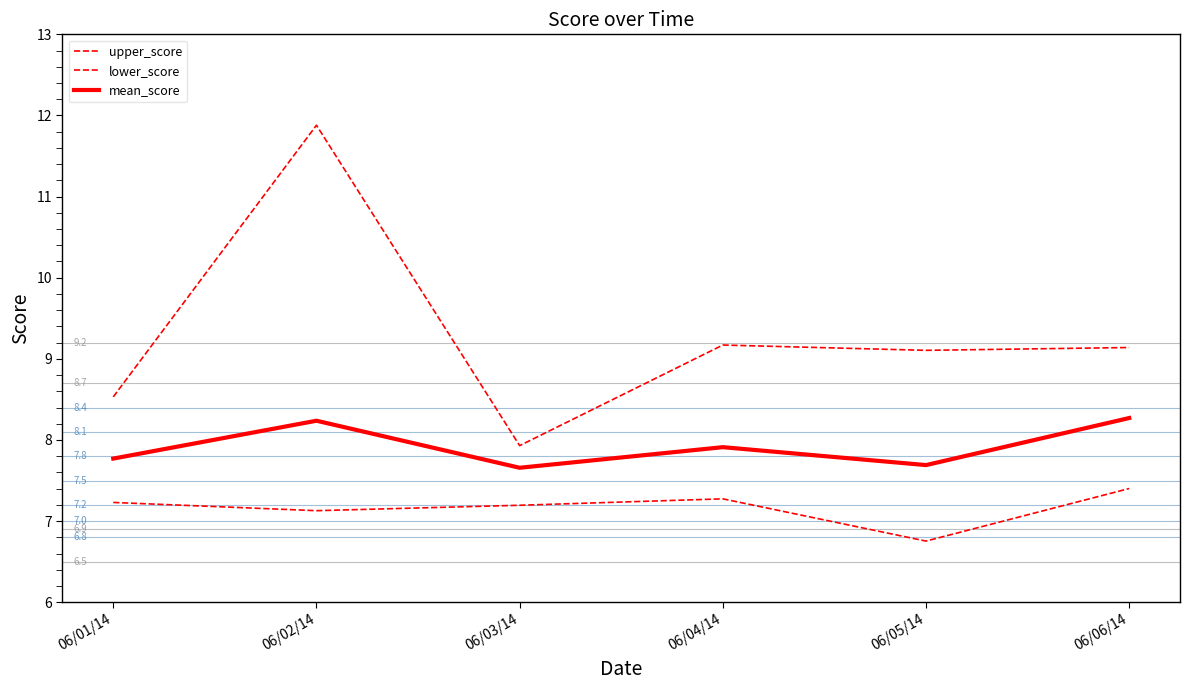

Is this an area chart (filled region under the line)?

No